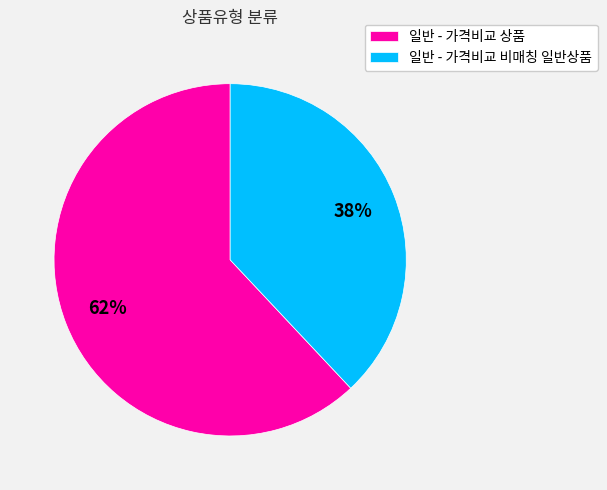

Do 일반 - 가격비교 비매칭 일반상품 and 일반 - 가격비교 상품 together represent more than half of the pie?

Yes